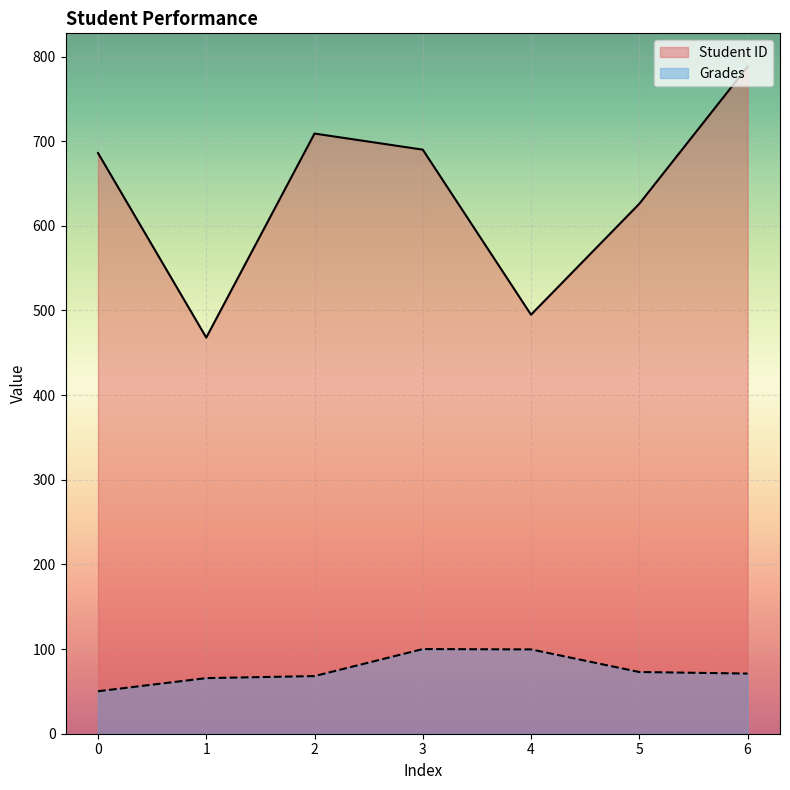

What is the minimum value shown in the chart?

50.2